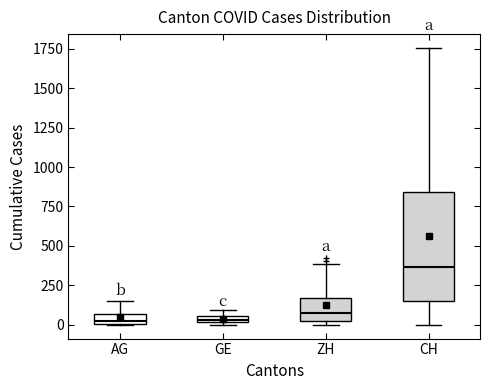

Which box's median line is the highest?

CH